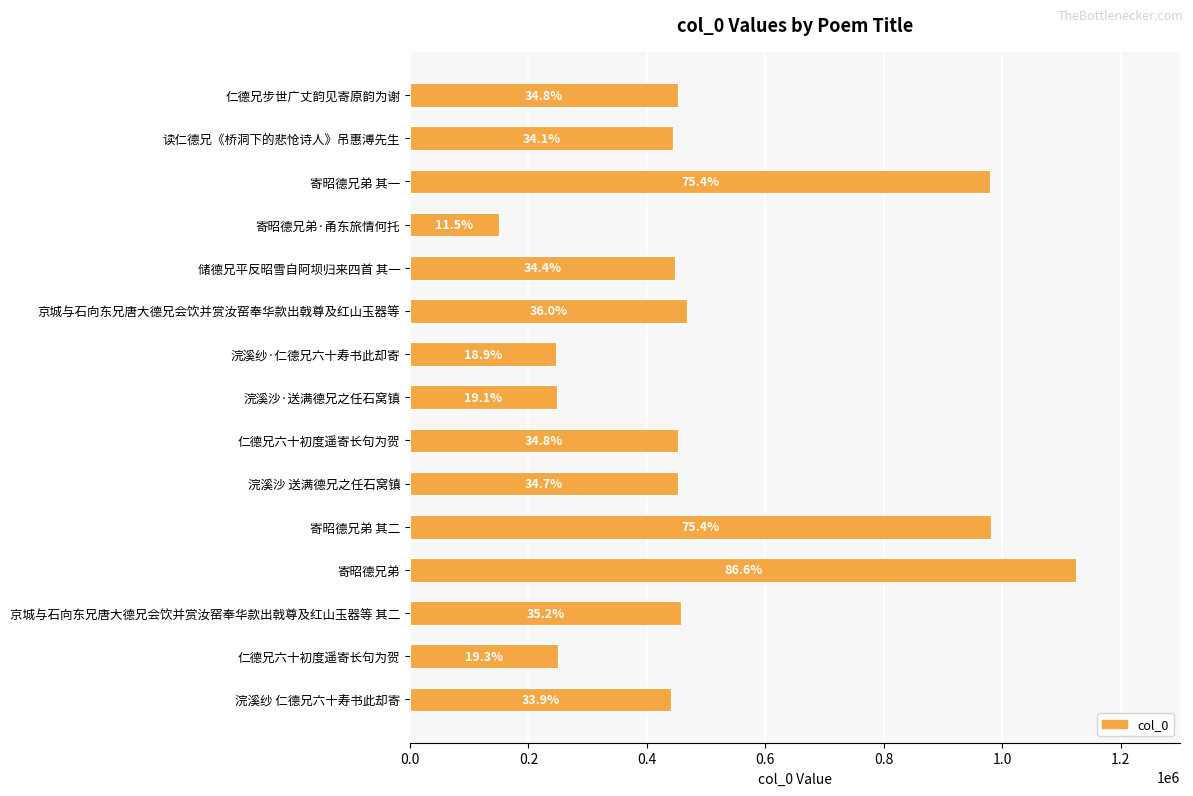

Does the chart contain any negative values?

No